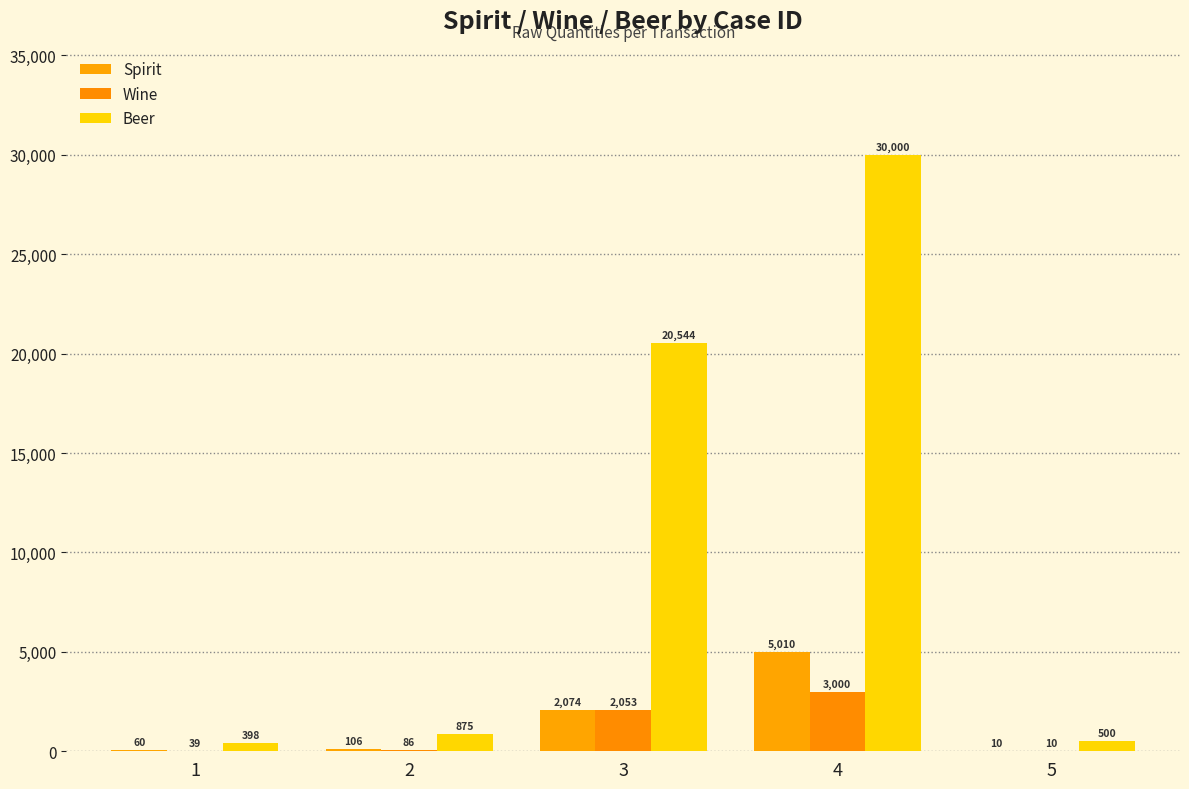

How many data points does each series have?

5